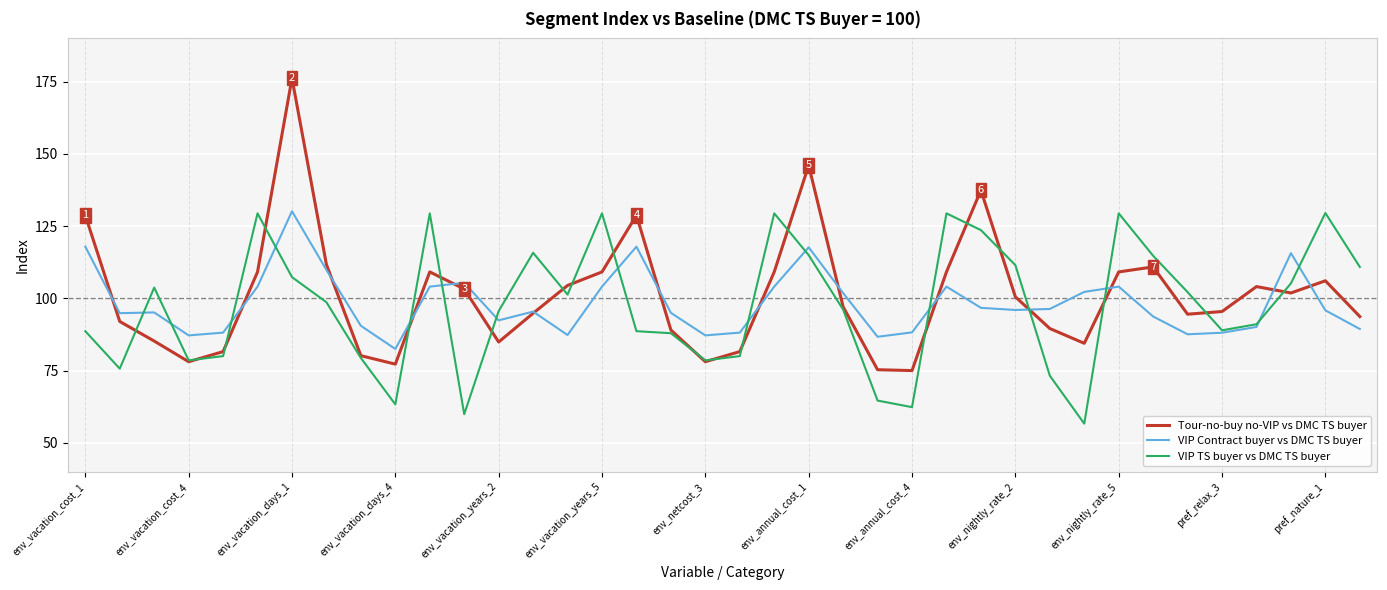

Which series has the largest range (max minus min)?

Tour-no-buy no-VIP vs DMC TS buyer